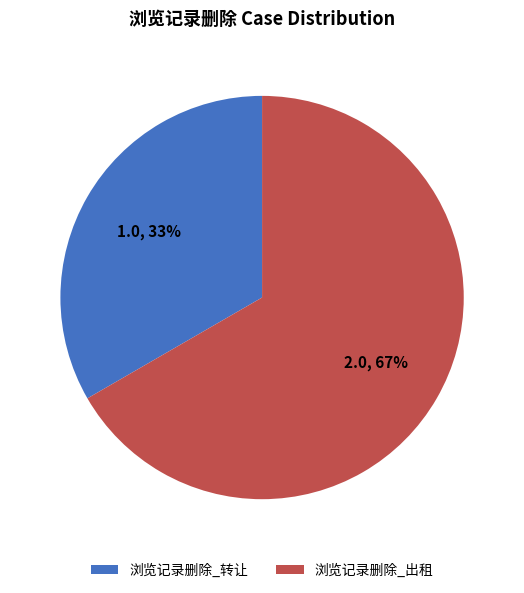

Approximately how many times larger is the value at 浏览记录删除_出租 compared to 浏览记录删除_转让?

2.0